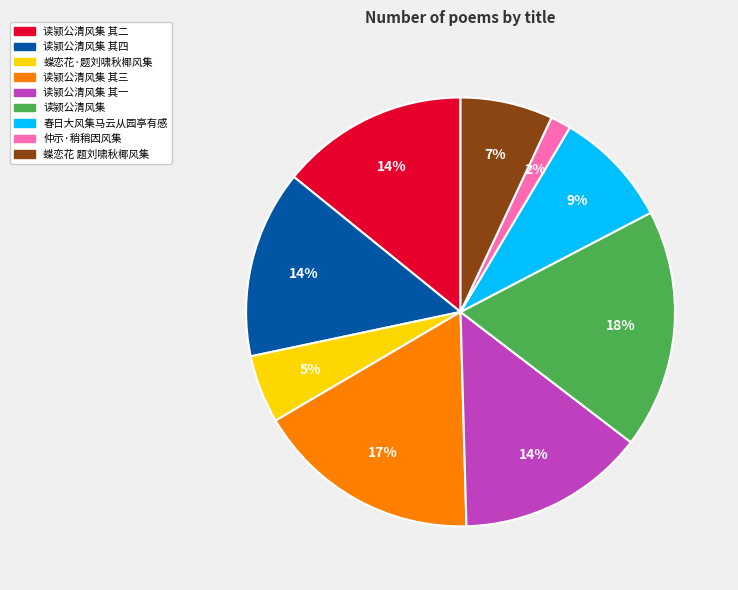

Which slice is the smallest?

仲示·稍稍因风集